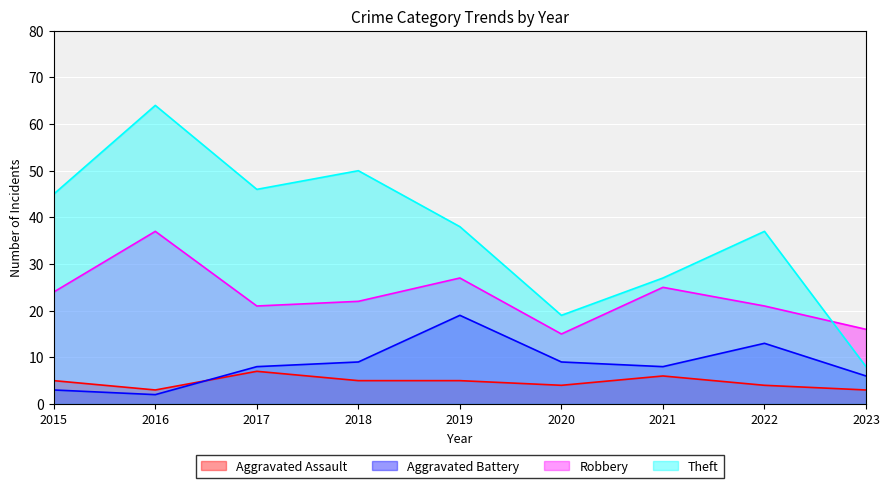

List the labels in order of Theft value, smallest first.

2023, 2020, 2021, 2022, 2019, 2015, 2017, 2018, 2016